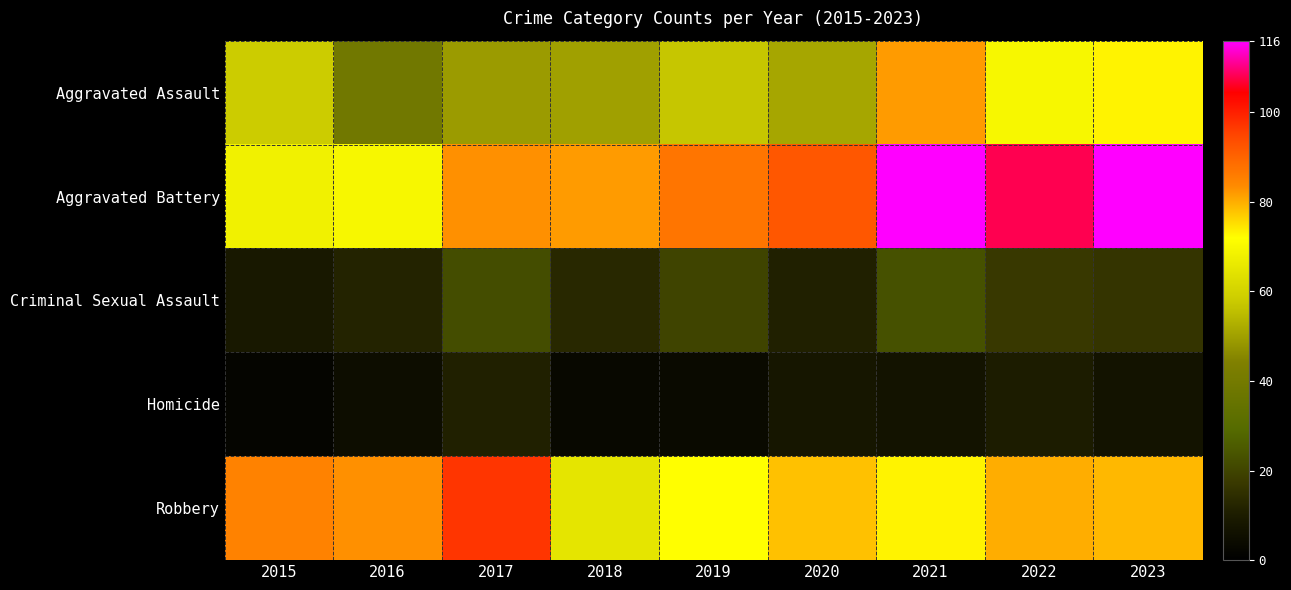

At which category is the sum across all series the highest?

2021